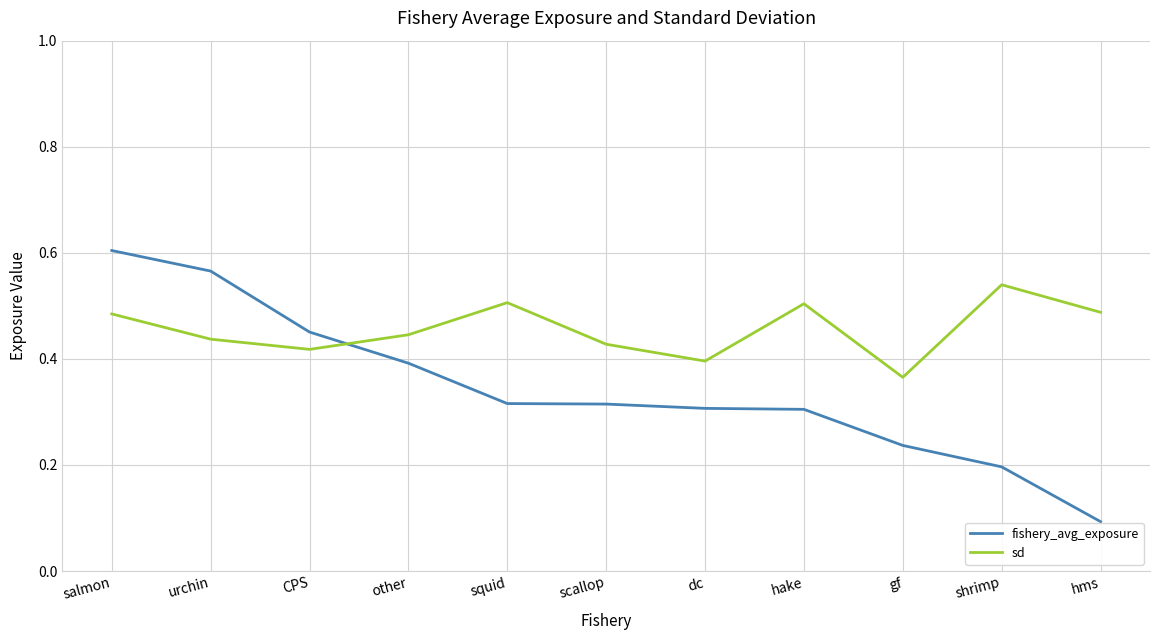

Is it true that fishery_avg_exposure equals 0.3 at squid?

True